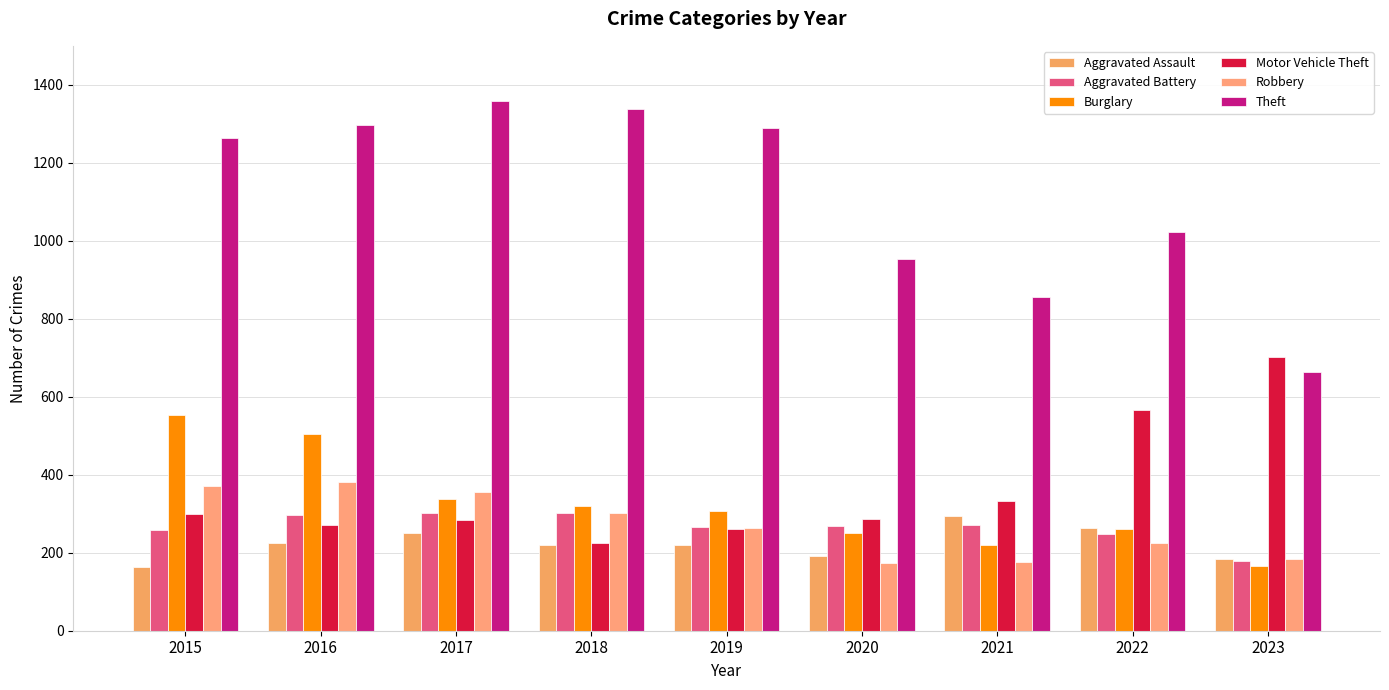

At which category is the sum across all series the highest?

2016